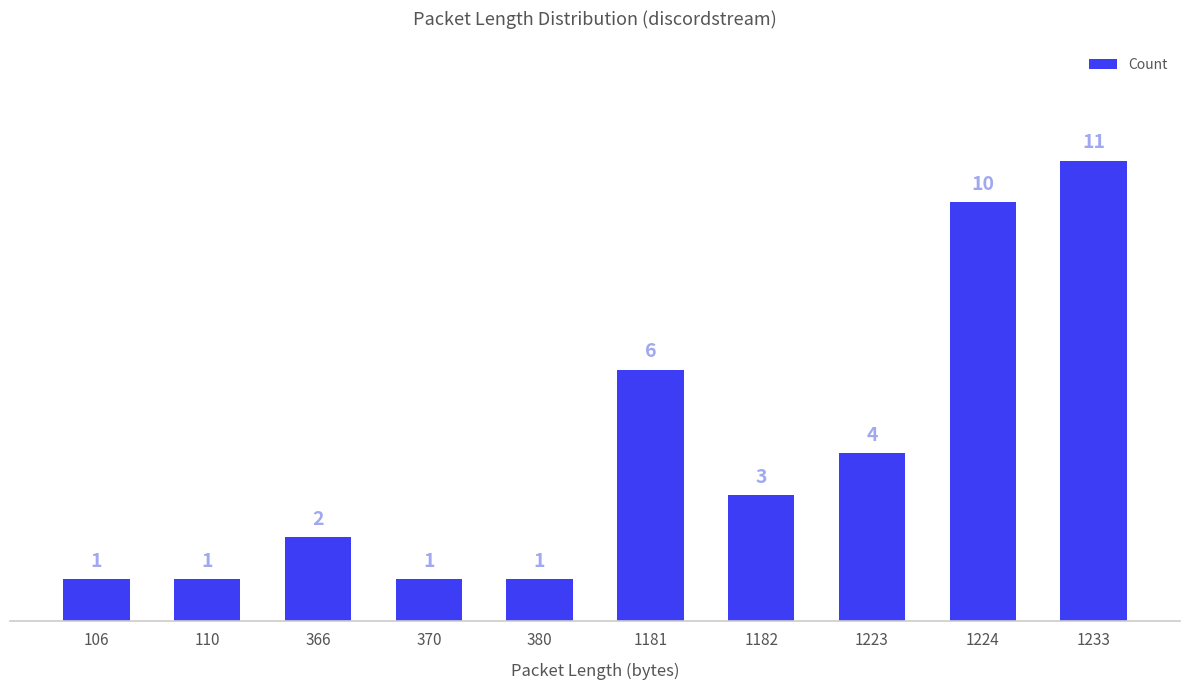

What is the ratio of the value at 1223 to the value at 1233?

0.4